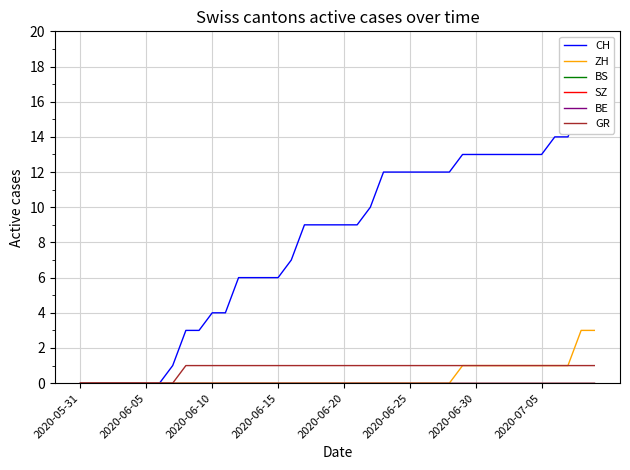

What is the sum of all GR values?

32